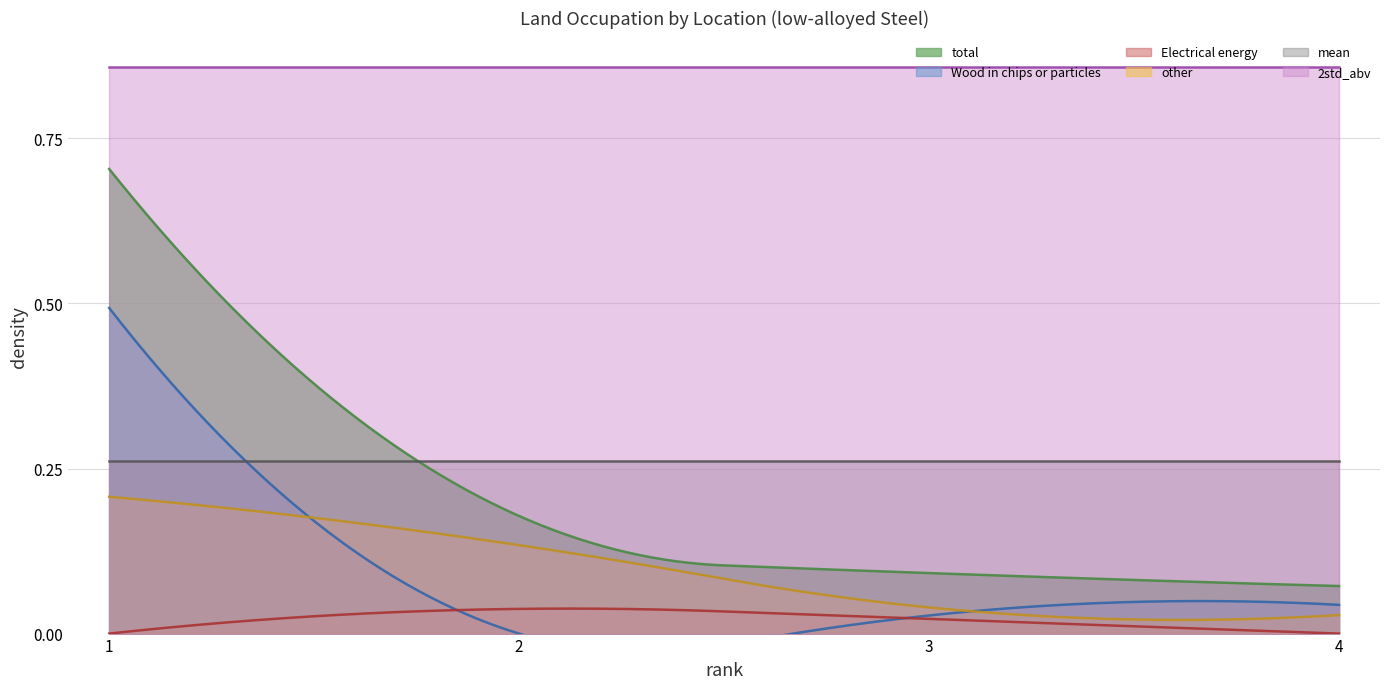

Reading right to left, extract all data points from this chart.

total: 4=0.1	3=0.1	2=0.2	1=0.7
Wood in chips or particles: 4=0.0	3=0.0	2=0.0	1=0.5
Electrical energy: 4=0.0	3=0.0	2=0.0	1=0.0
other: 4=0.0	3=0.0	2=0.1	1=0.2
mean: 4=0.3	3=0.3	2=0.3	1=0.3
2std_abv: 4=0.9	3=0.9	2=0.9	1=0.9